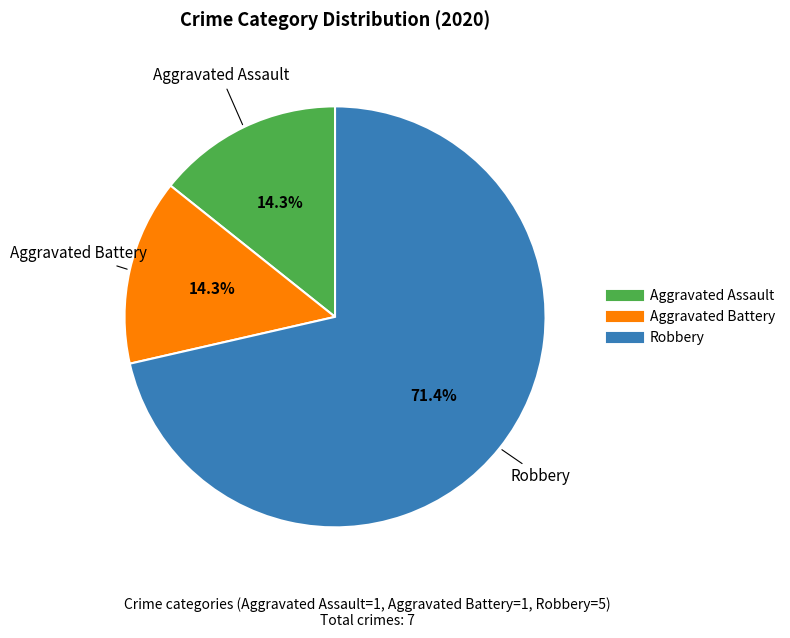

Count the number of slices in the pie.

3